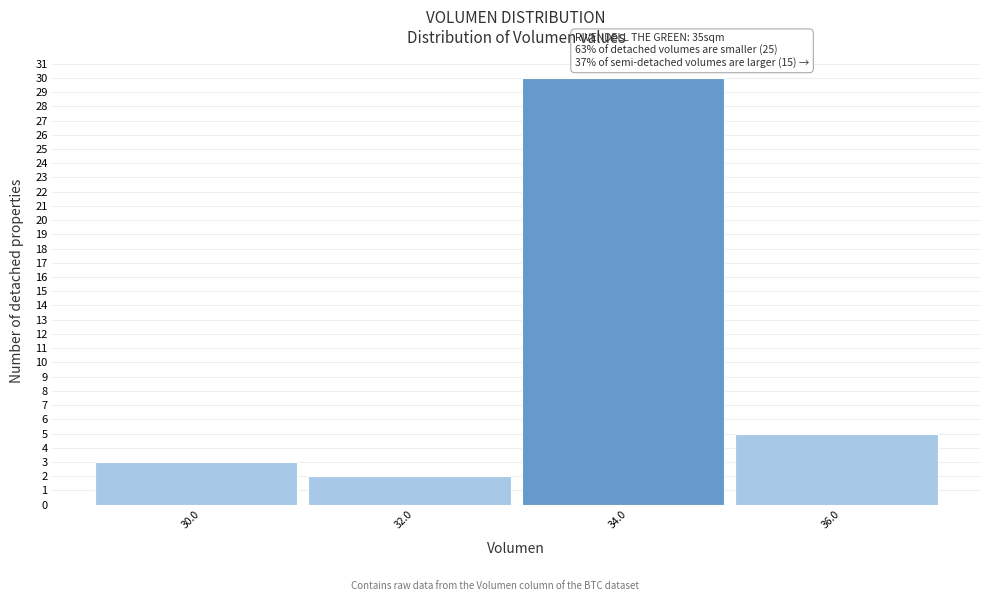

Reading left to right, list all the values displayed in this chart.

3	2	30	5